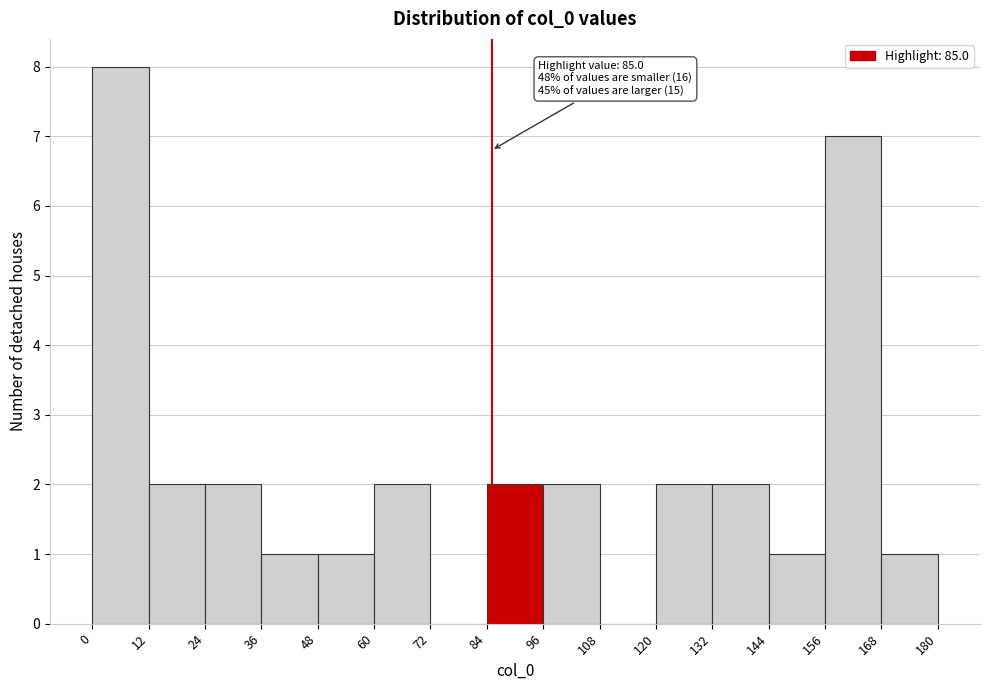

Over which range of the x-axis is the bar tallest?

0 to 12